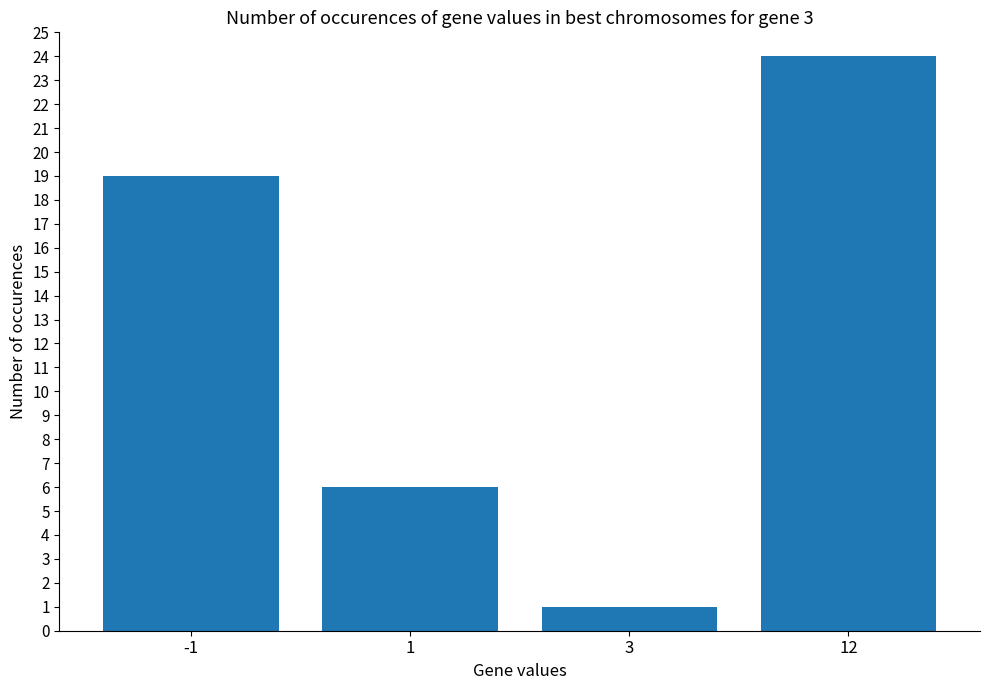

What is the minimum value shown in the chart?

1